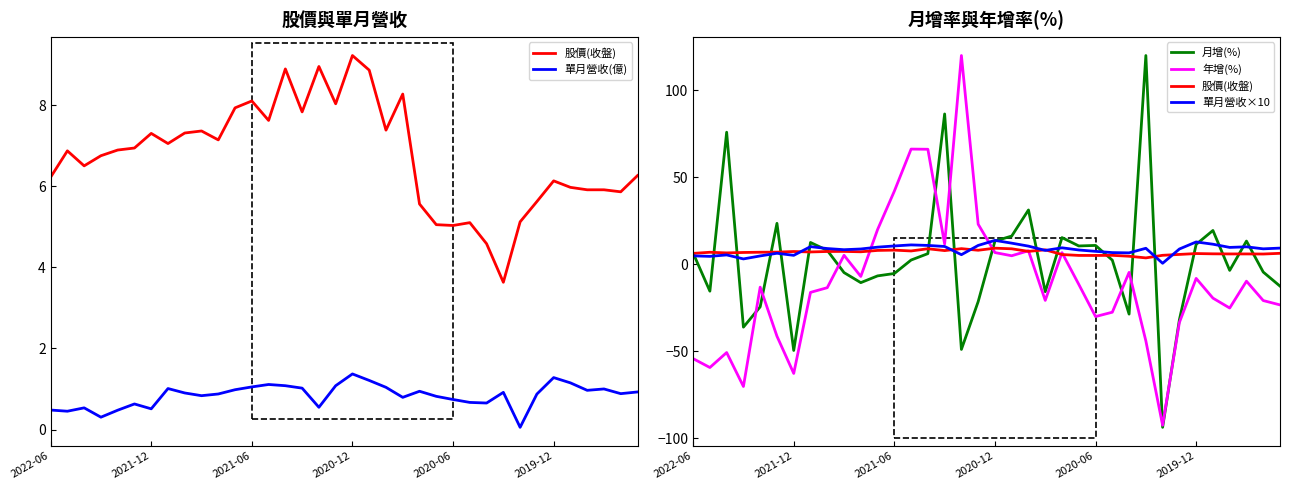

What is the difference between the maximum and minimum values in the 單月營收(億) series?

1.3